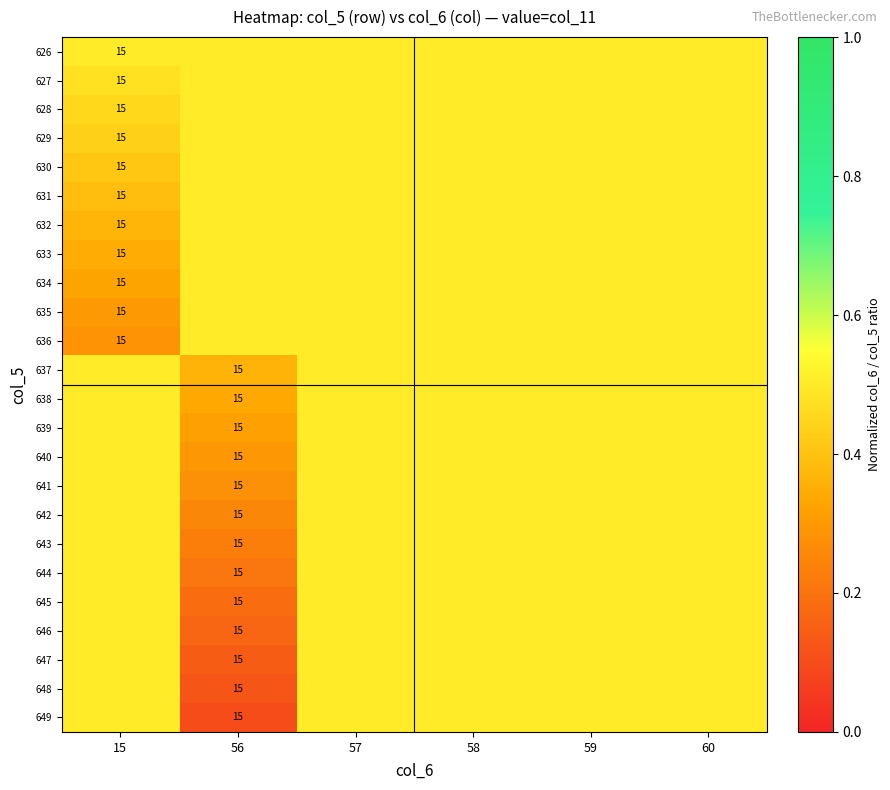

Between 60 and 59, which is larger?

60